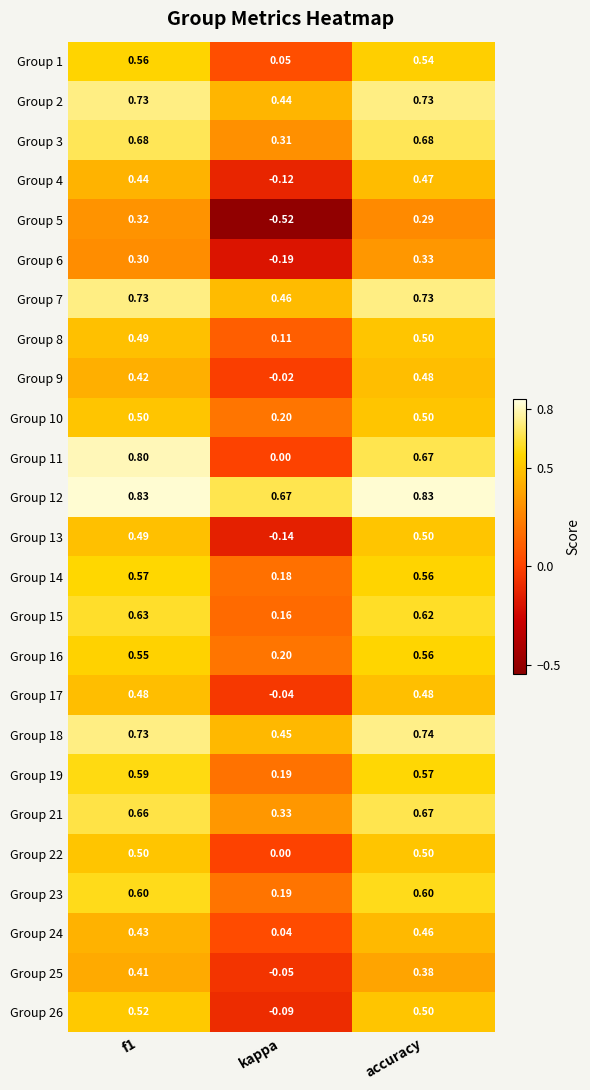

At which label is Group 19 closest to 0?

kappa